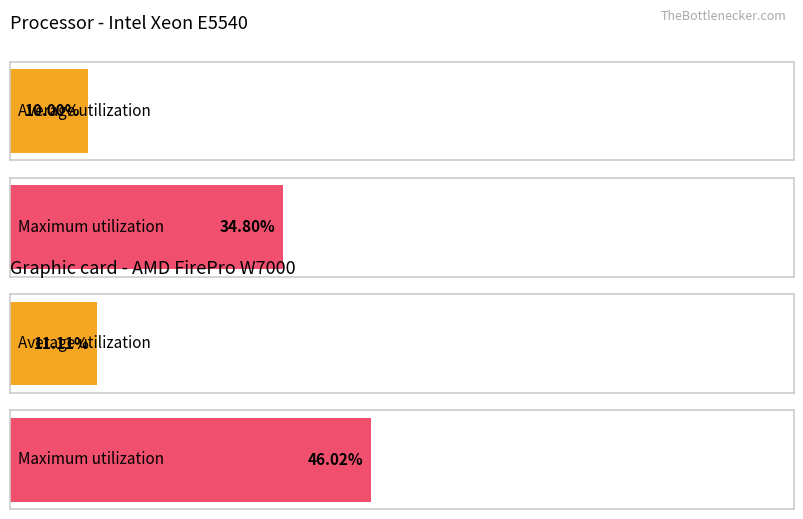

At 6, list the series in order from largest to smallest.

Maximum utilization, Average utilization